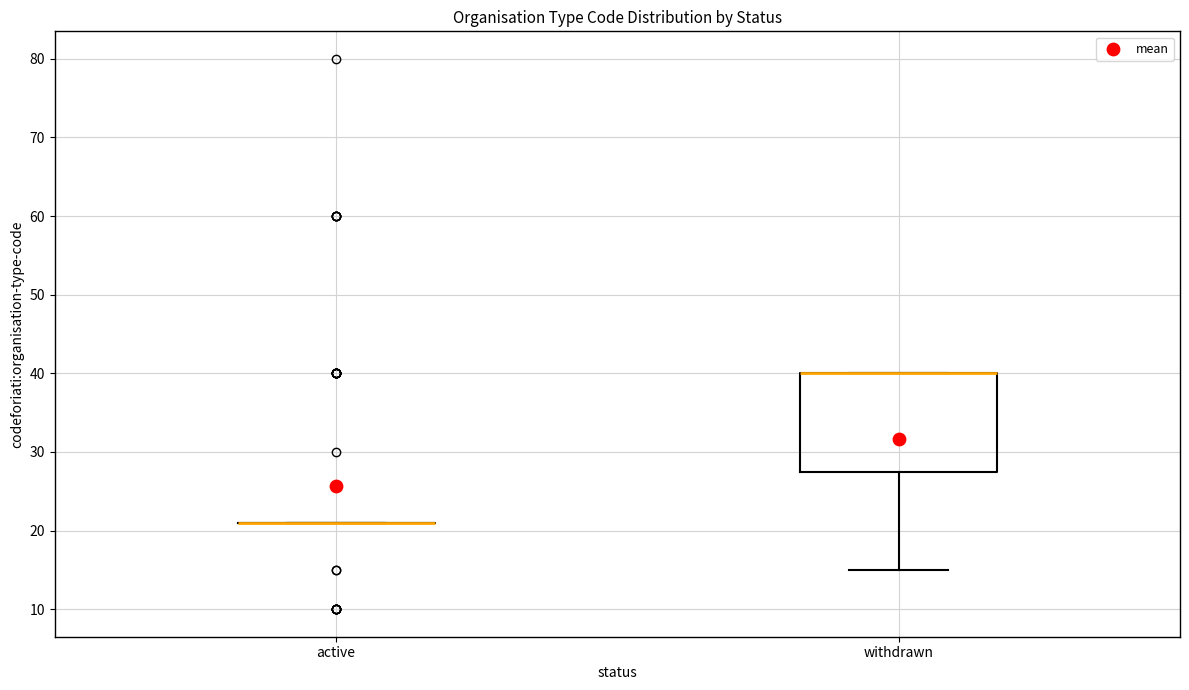

Which box is the tallest, from its lower edge to its upper edge?

withdrawn